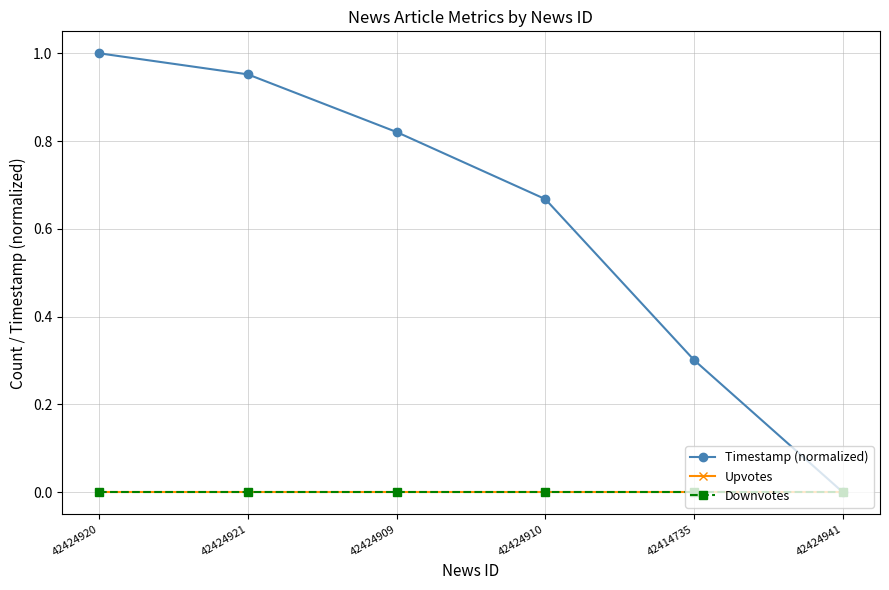

At which category is the sum across all series the highest?

42424920